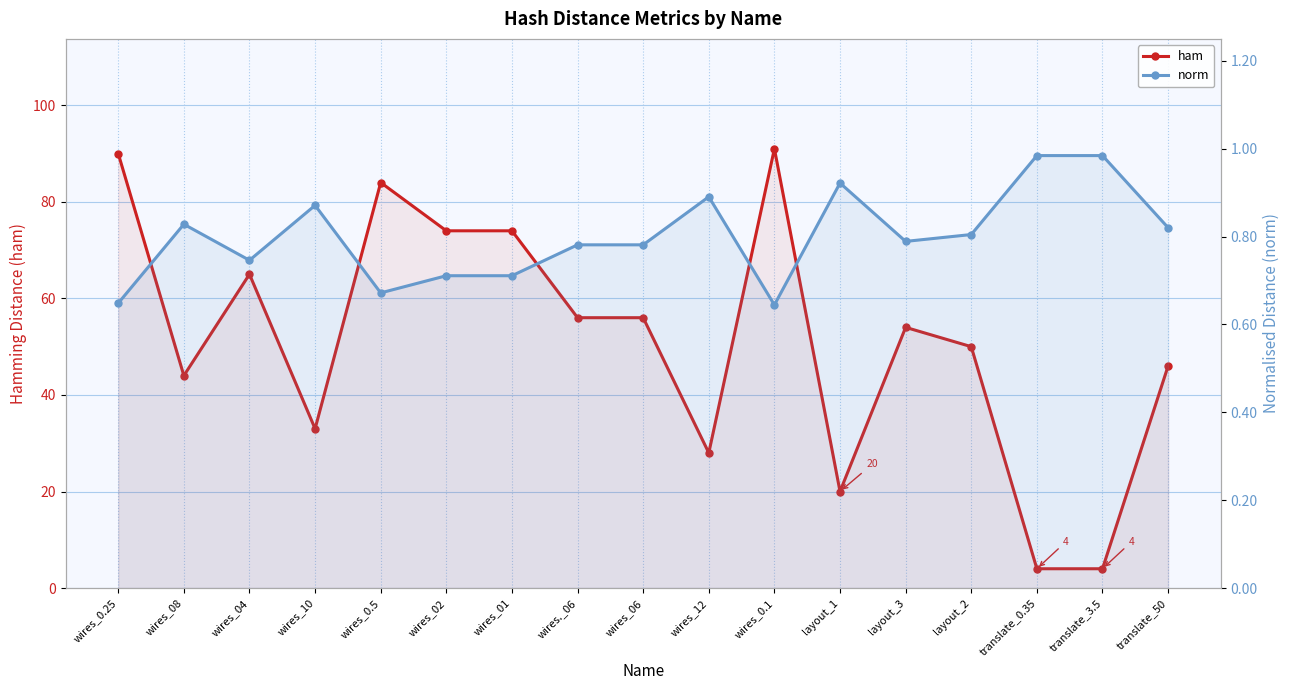

Which has a higher value, layout_1 or translate_0.35?

layout_1